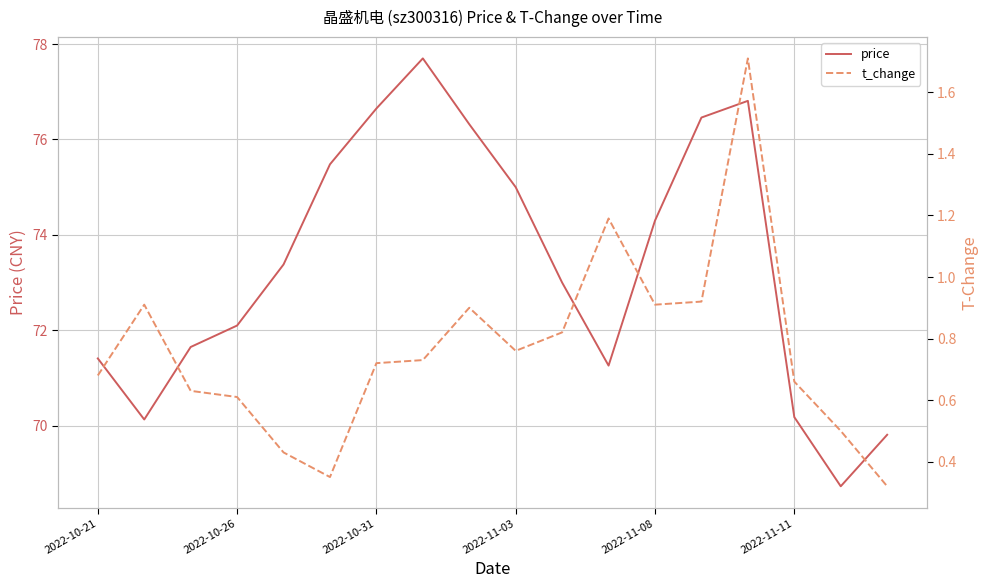

What is the lowest value of the price series?

68.7